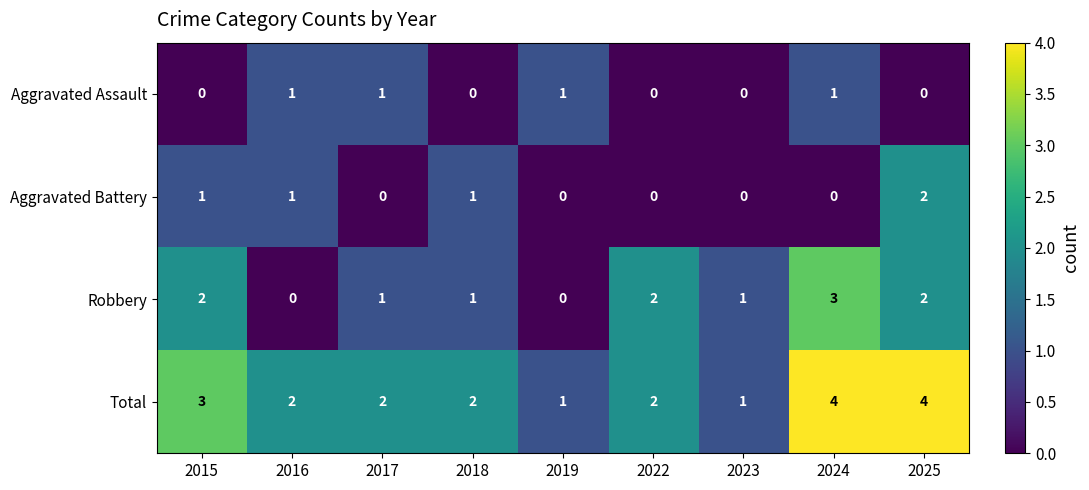

Is it true that Aggravated Assault equals 2 at 2017?

False